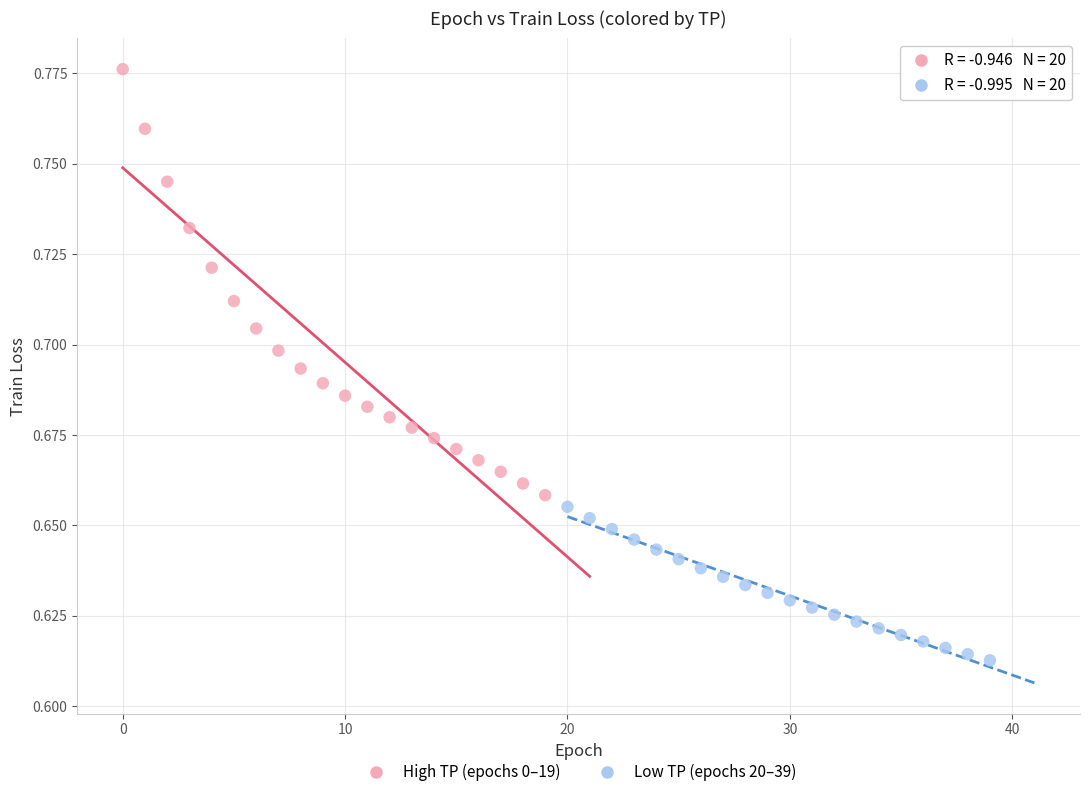

Which series has the largest Y range (max minus min)?

High TP (epochs 0–19)